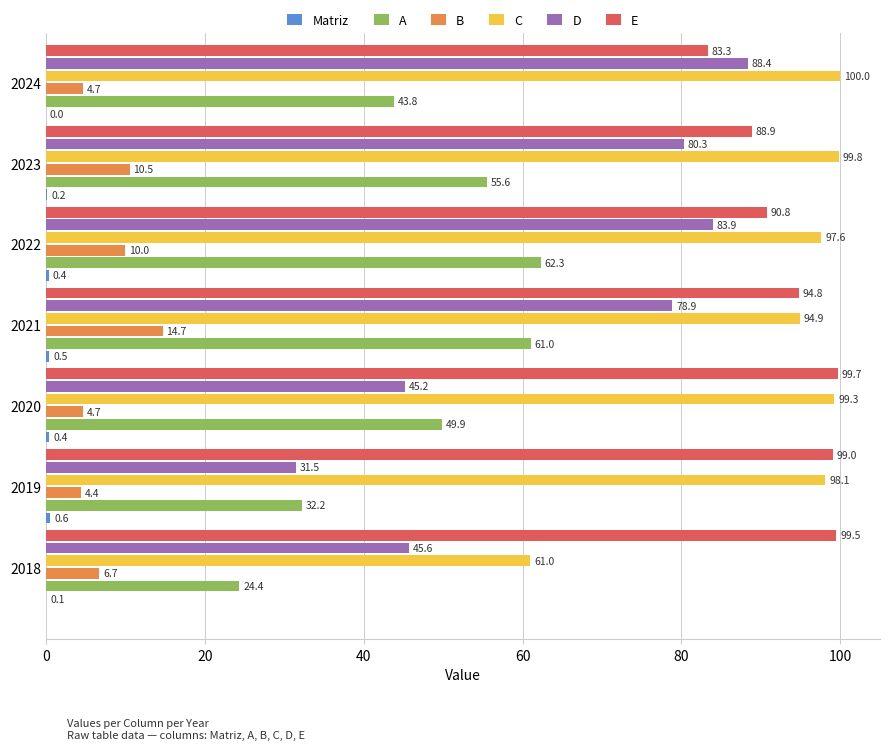

The value of D at 2019 is 17.2. True or false?

False